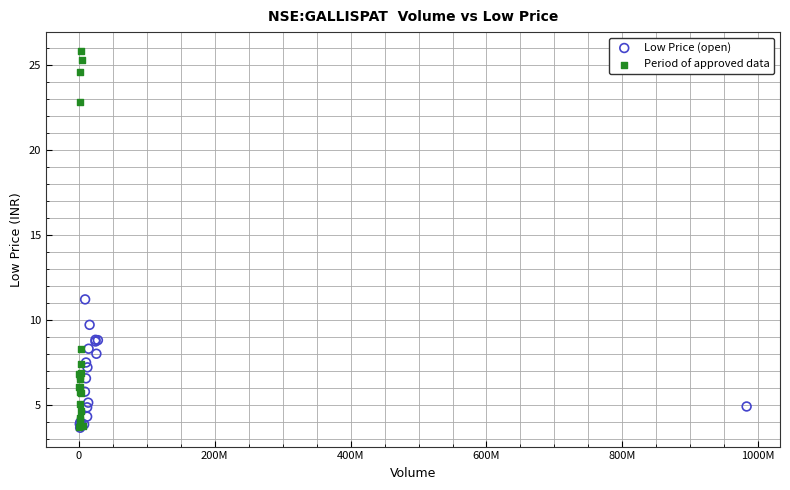

Which series reaches the maximum Y coordinate?

Period of approved data